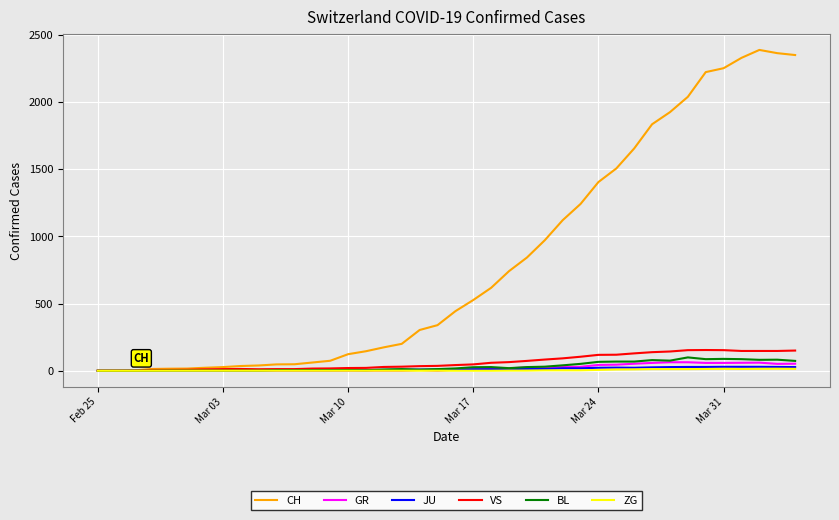

Which series has the largest total across all categories?

CH